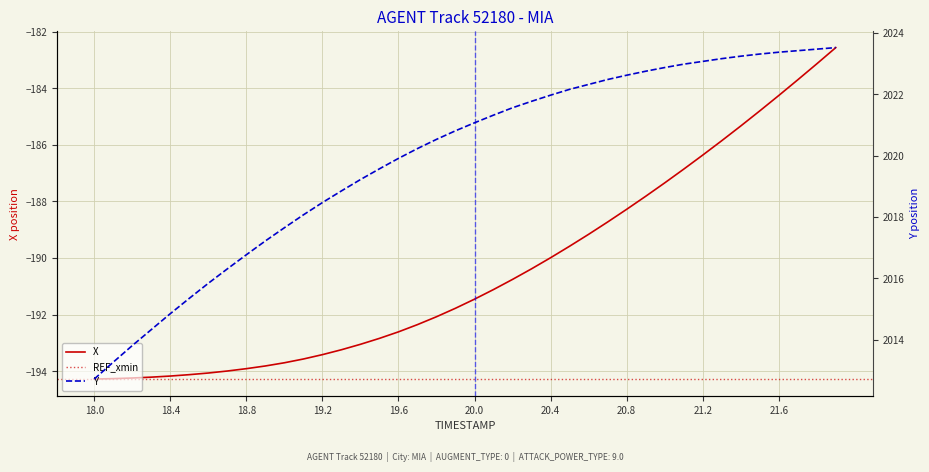

At how many categories does at least one series exceed 1173?

40